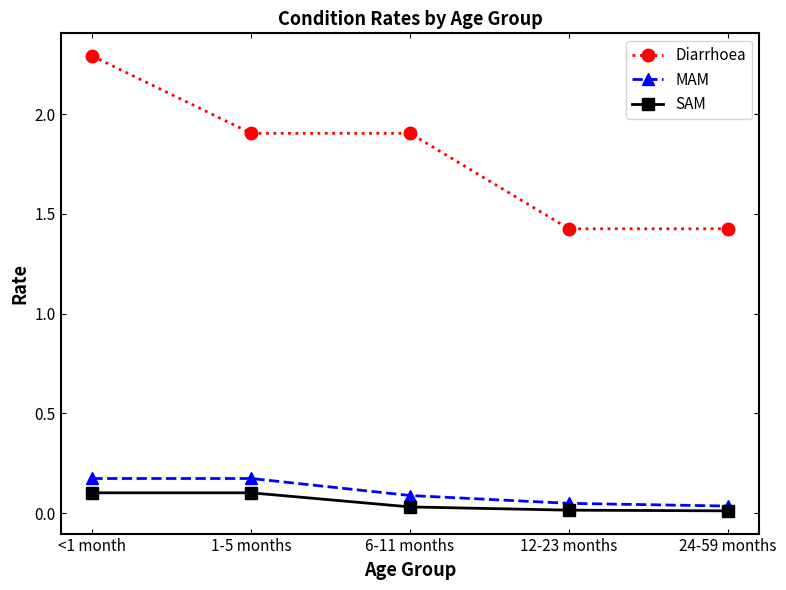

True or false: Diarrhoea and SAM intersect in this chart.

False